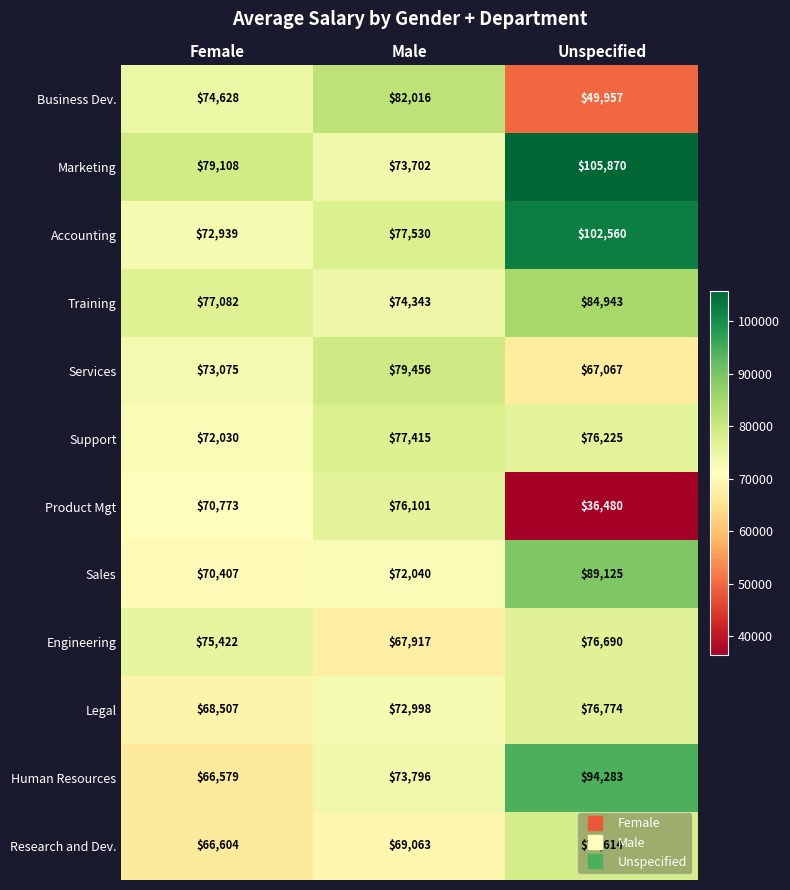

Rank the series by their maximum value, from lowest to highest.

Product Mgt, Engineering, Legal, Support, Research and Dev., Services, Business Dev., Training, Sales, Human Resources, Accounting, Marketing